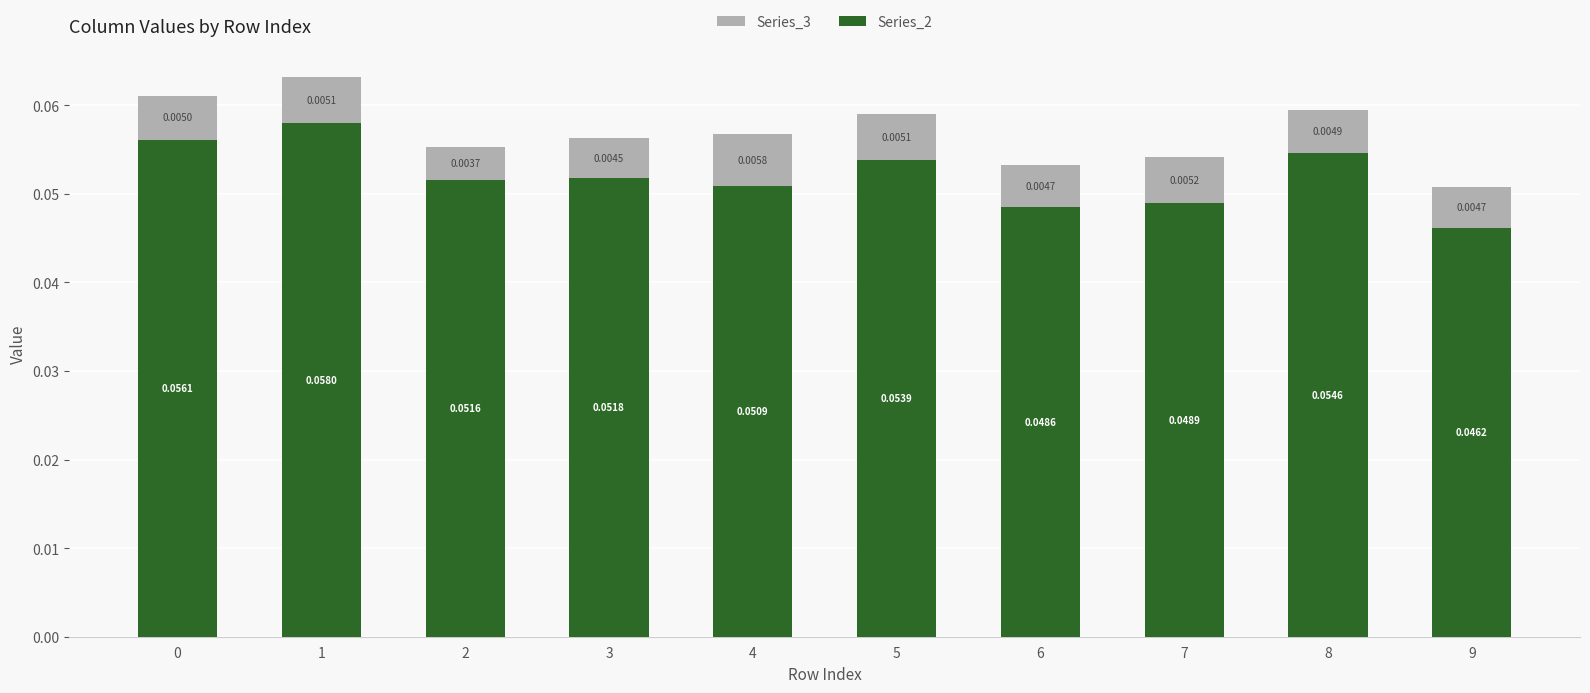

What are all the series names shown in the legend?

Series_3, Series_2